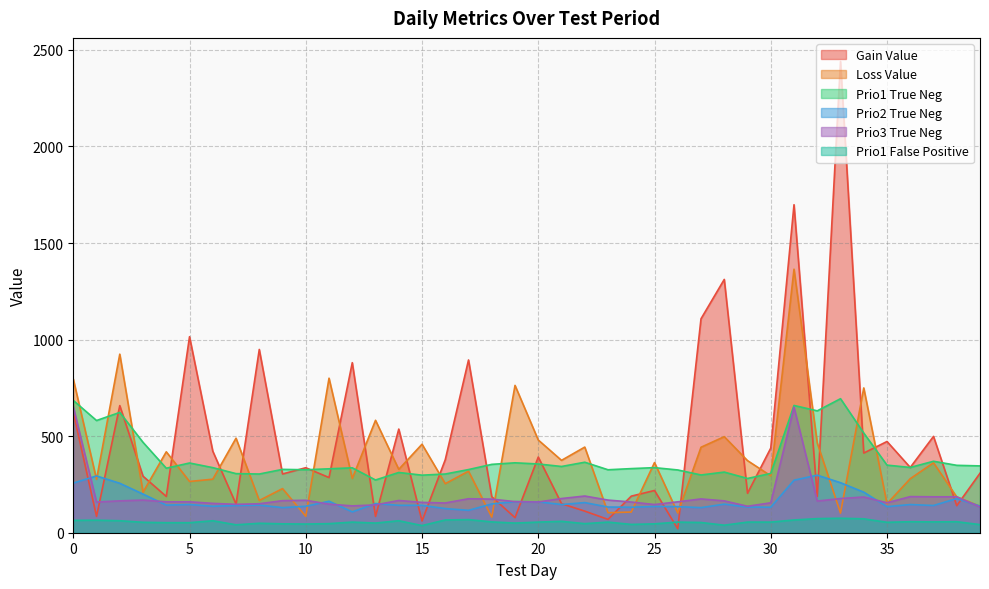

How many categories are shown in the chart?

40